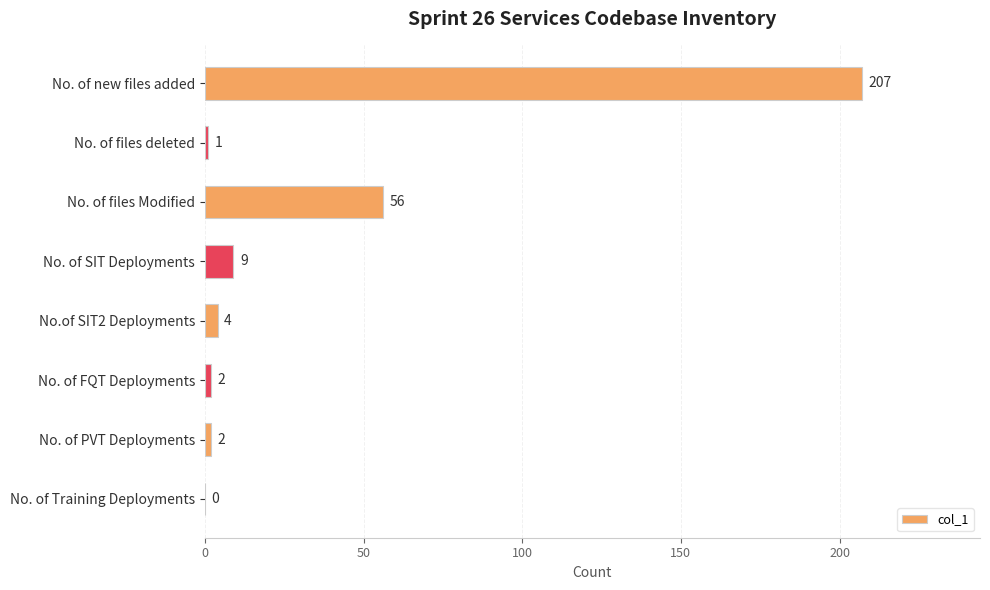

Are the bars horizontal?

Yes